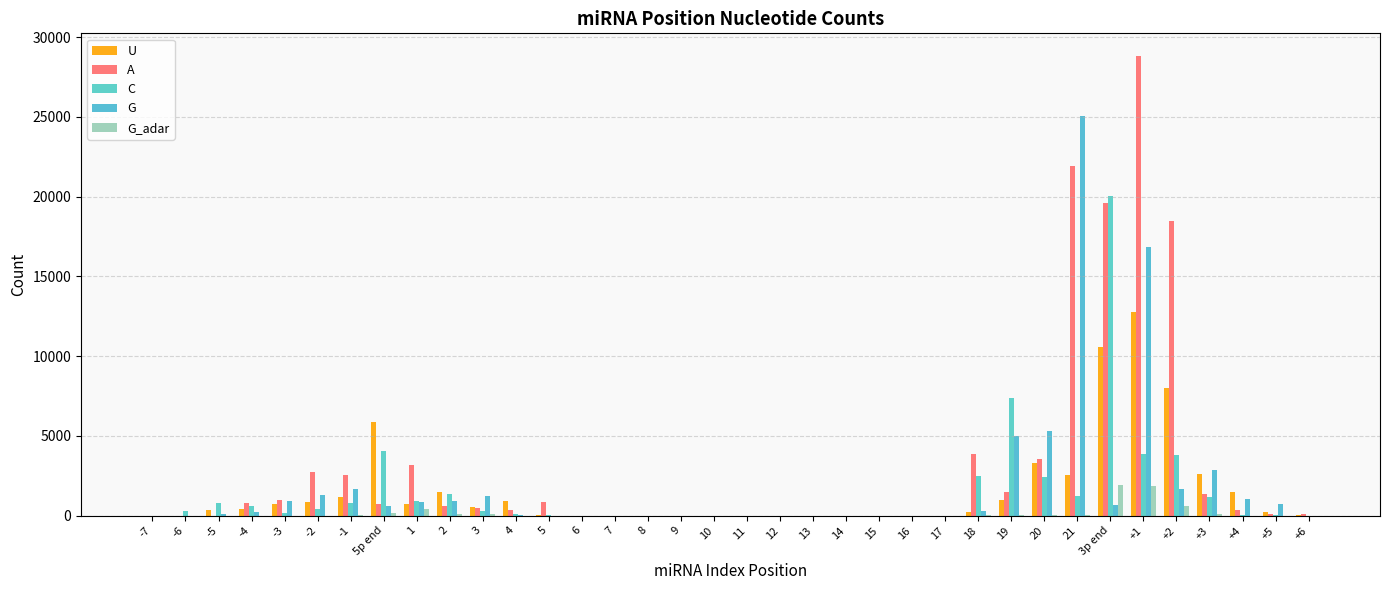

Reading left to right, what are all the values shown in this chart?

U: -7=0	-6=0	-5=365	-4=433	-3=750	-2=832	-1=1186	5p end=5848	1=751	2=1510	3=551	4=920	5=33	6=0	7=0	8=0	9=0	10=0	11=0	12=0	13=0	14=0	15=0	16=0	17=0	18=257	19=965	20=3305	21=2523	3p end=10588	+1=12768	+2=8003	+3=2640	+4=1500	+5=225	+6=39
A: -7=0	-6=5	-5=0	-4=791	-3=997	-2=2722	-1=2560	5p end=735	1=3198	2=600	3=462	4=339	5=837	6=0	7=0	8=0	9=0	10=0	11=0	12=0	13=0	14=0	15=0	16=0	17=0	18=3870	19=1495	20=3575	21=21905	3p end=19577	+1=28799	+2=18480	+3=1380	+4=383	+5=127	+6=103
C: -7=0	-6=299	-5=817	-4=617	-3=140	-2=409	-1=772	5p end=4050	1=926	2=1369	3=322	4=76	5=14	6=0	7=0	8=0	9=0	10=0	11=0	12=0	13=0	14=0	15=0	16=0	17=0	18=2484	19=7363	20=2421	21=1252	3p end=20065	+1=3879	+2=3809	+3=1158	+4=16	+5=10	+6=0
G: -7=0	-6=8	-5=127	-4=241	-3=928	-2=1298	-1=1677	5p end=632	1=884	2=945	3=1255	4=14	5=0	6=0	7=0	8=0	9=0	10=0	11=0	12=0	13=0	14=0	15=0	16=0	17=0	18=269	19=4978	20=5317	21=25048	3p end=636	+1=16823	+2=1670	+3=2885	+4=1044	+5=735	+6=7
G_adar: -7=0	-6=0	-5=0	-4=0	-3=0	-2=0	-1=31	5p end=140	1=446	2=76	3=126	4=0	5=0	6=0	7=0	8=0	9=0	10=0	11=0	12=0	13=0	14=0	15=0	16=0	17=0	18=9	19=19	20=45	21=21	3p end=1914	+1=1869	+2=580	+3=125	+4=0	+5=0	+6=0